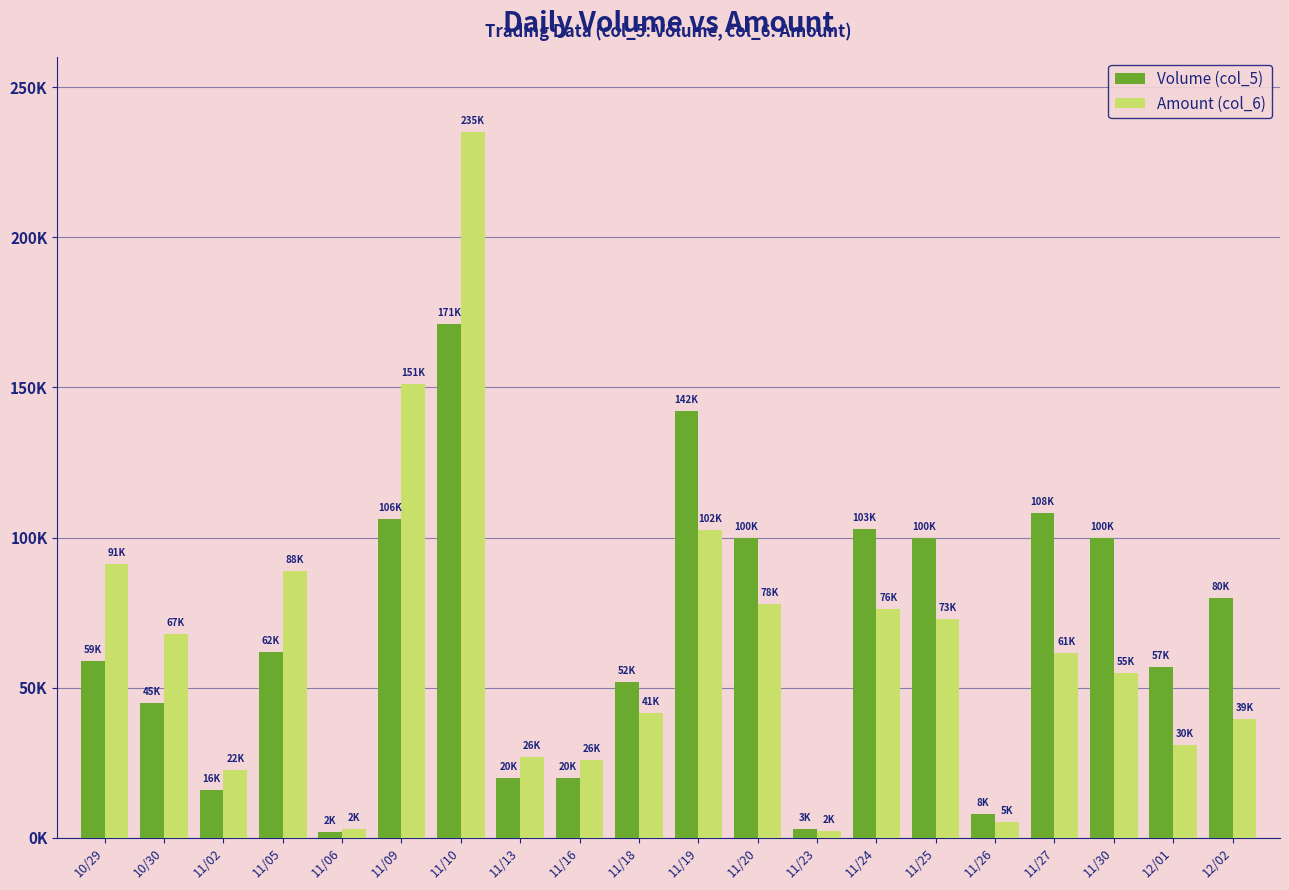

The Volume (col_5) series shows 52000 at 11/18. True or false?

True